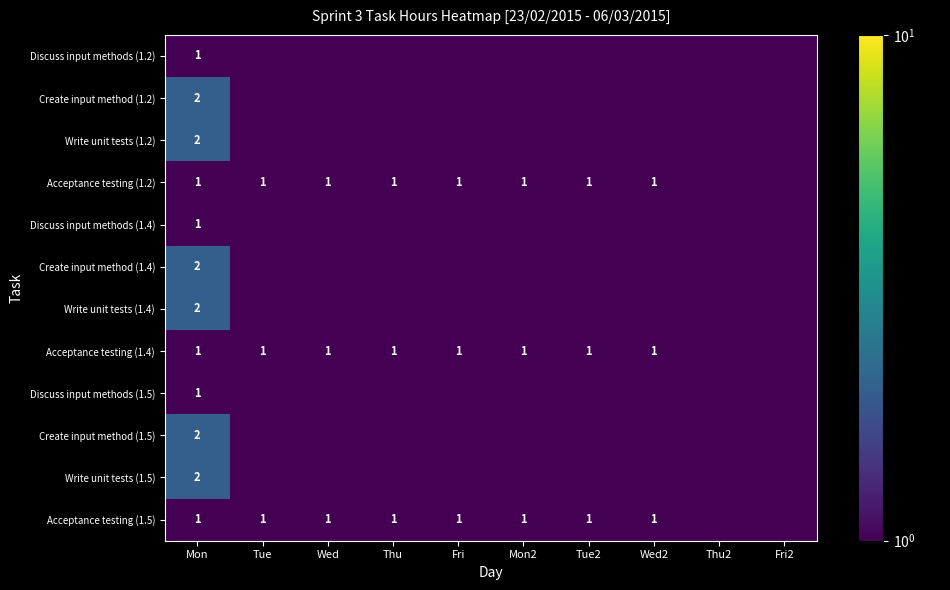

Is it true that Create input method (1.2) equals 0.0 at Wed?

True